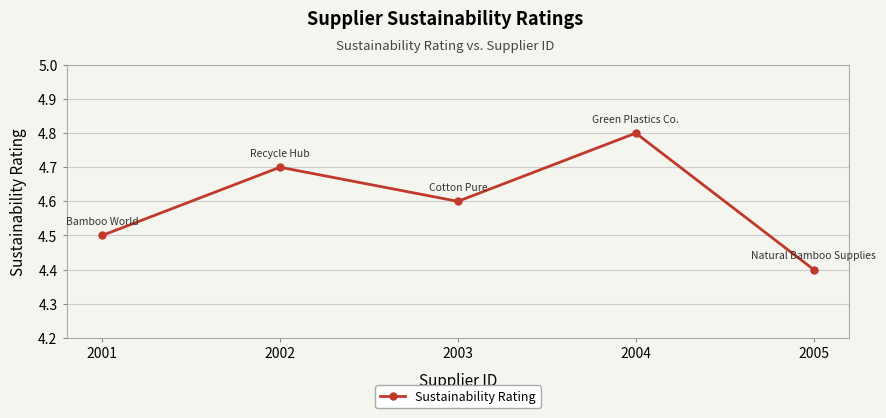

True or false: the data has more than 2 interior local peaks.

False